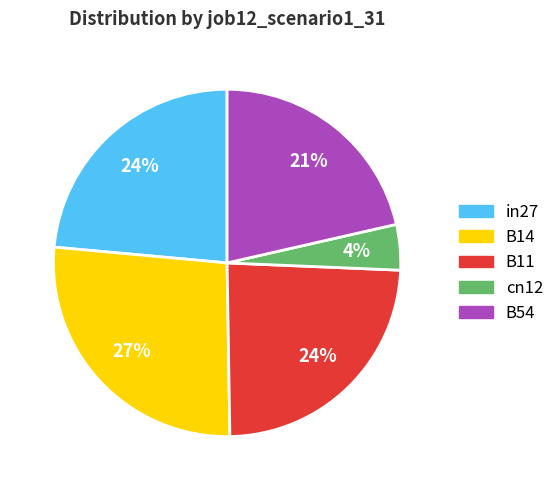

Is cn12 the majority of the pie?

No